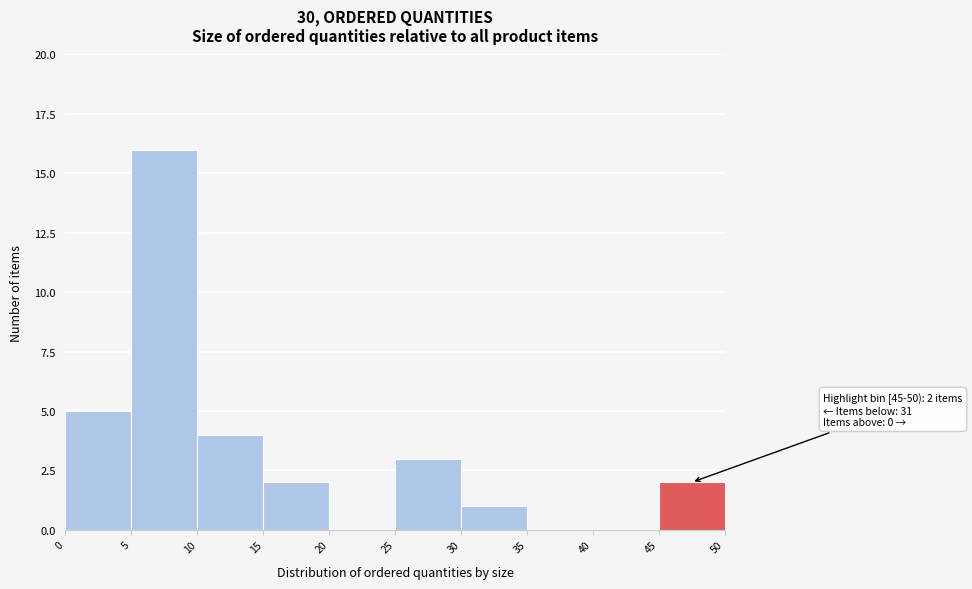

Which range on the x-axis has the tallest bar?

5 to 10